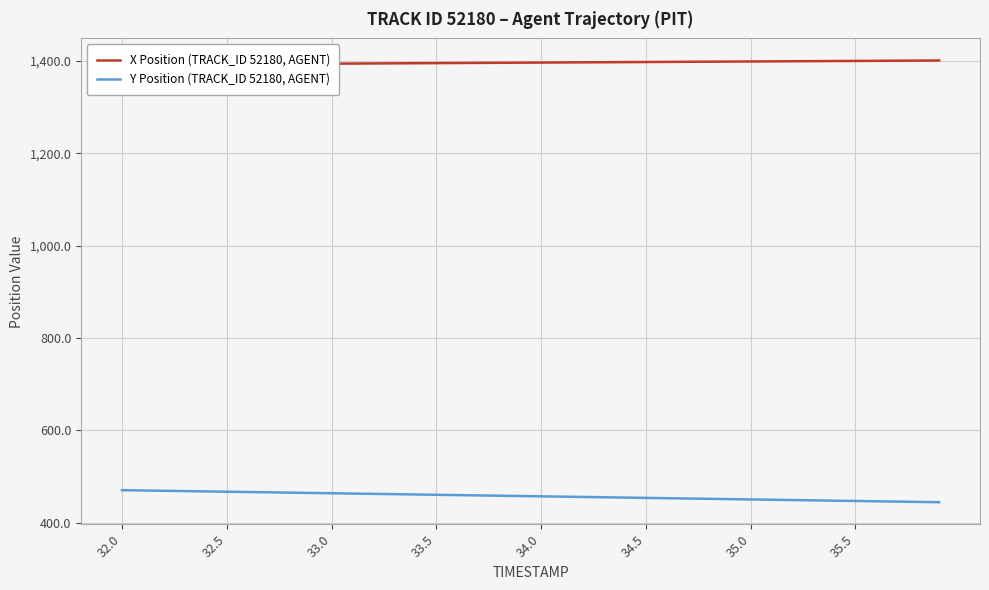

List the series in order of their peak value, lowest first.

Y Position (TRACK_ID 52180, AGENT), X Position (TRACK_ID 52180, AGENT)